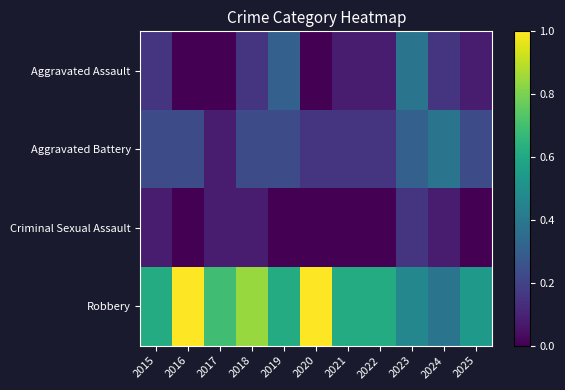

Rank the series at 2024 from highest to lowest value.

Aggravated Battery, Robbery, Aggravated Assault, Criminal Sexual Assault